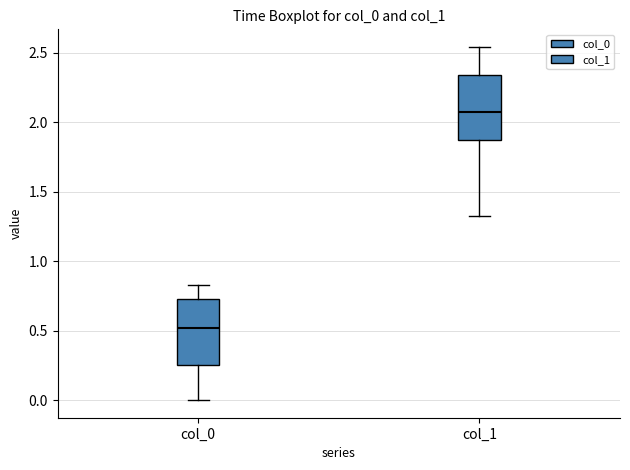

Reading left to right, transcribe this box plot: for each box, give where its median line is, the range the box spans, and where its two whiskers end, as read against the y-axis. The values are not printed on the chart, so give them approximately, as read against the axis.

col_0: median 0.50, box 0.25 to 0.70, whiskers 0.00 to 0.85
col_1: median 2.05, box 1.85 to 2.35, whiskers 1.30 to 2.55